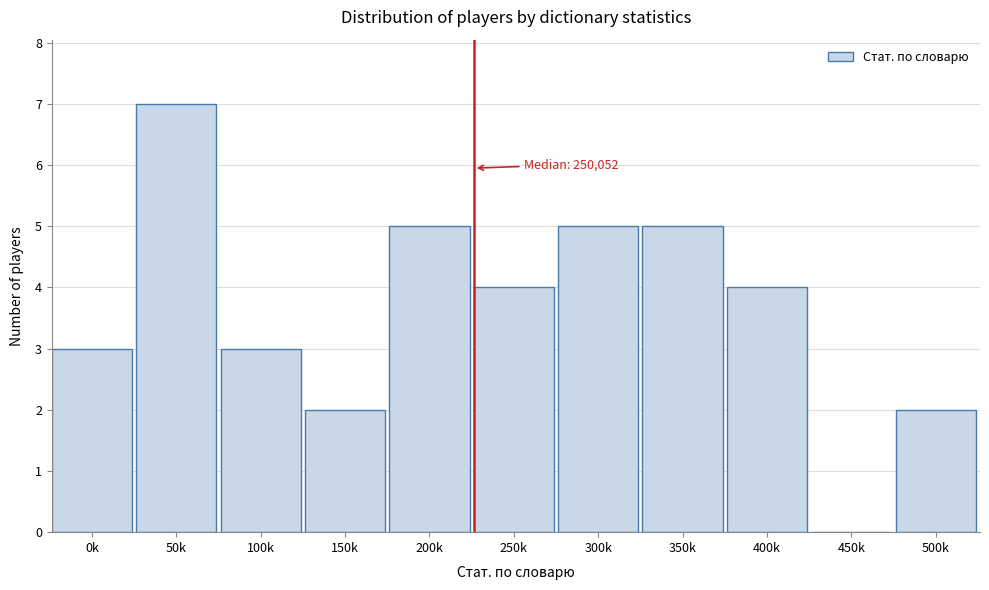

Reading left to right, extract all data points from this chart.

0k=3	50k=7	100k=3	150k=2	200k=5	250k=4	300k=5	350k=5	400k=4	450k=0	500k=2